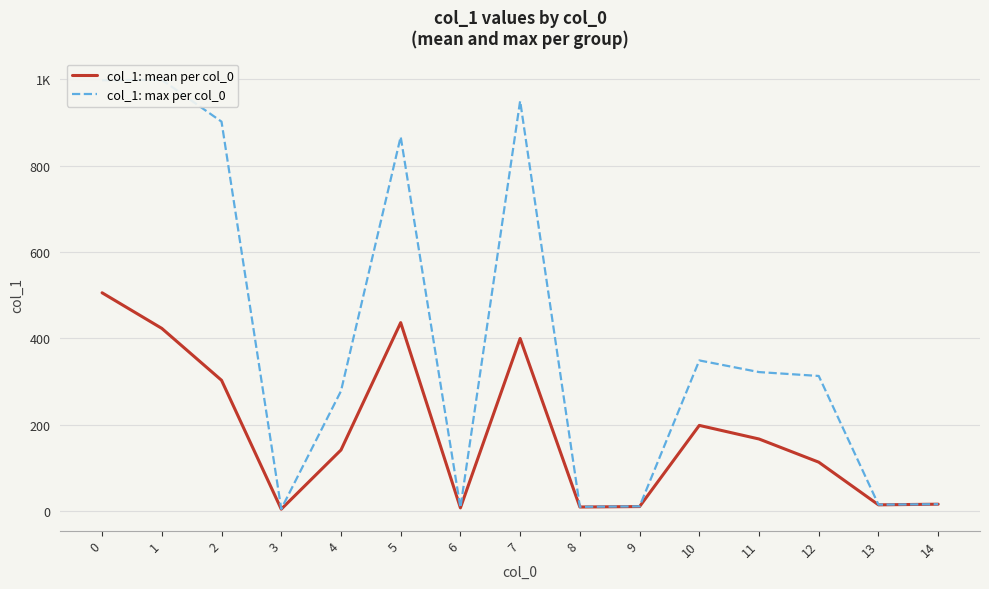

What is the total value across all series at 10?

547.5